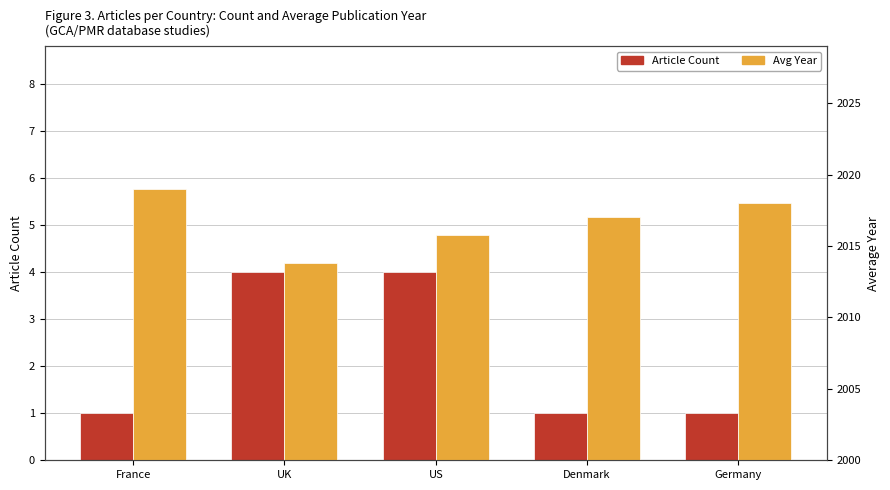

What is the difference between the maximum and minimum values in the Avg Year series?

5.2